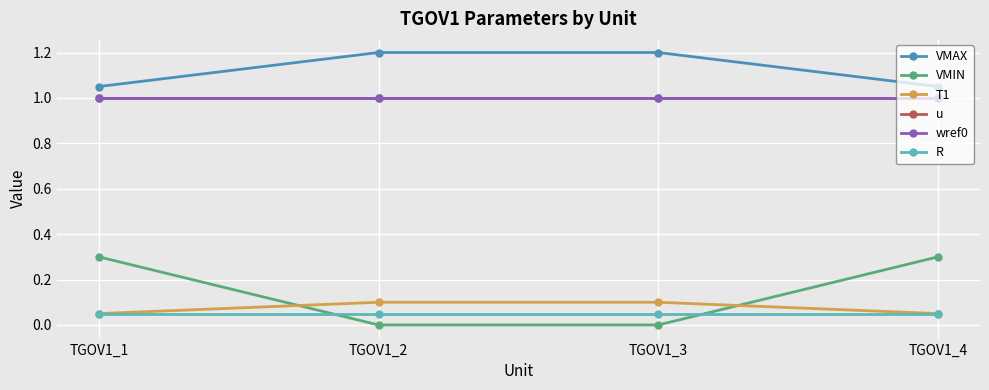

What is the sum of the VMAX values at TGOV1_1 and TGOV1_4?

2.1